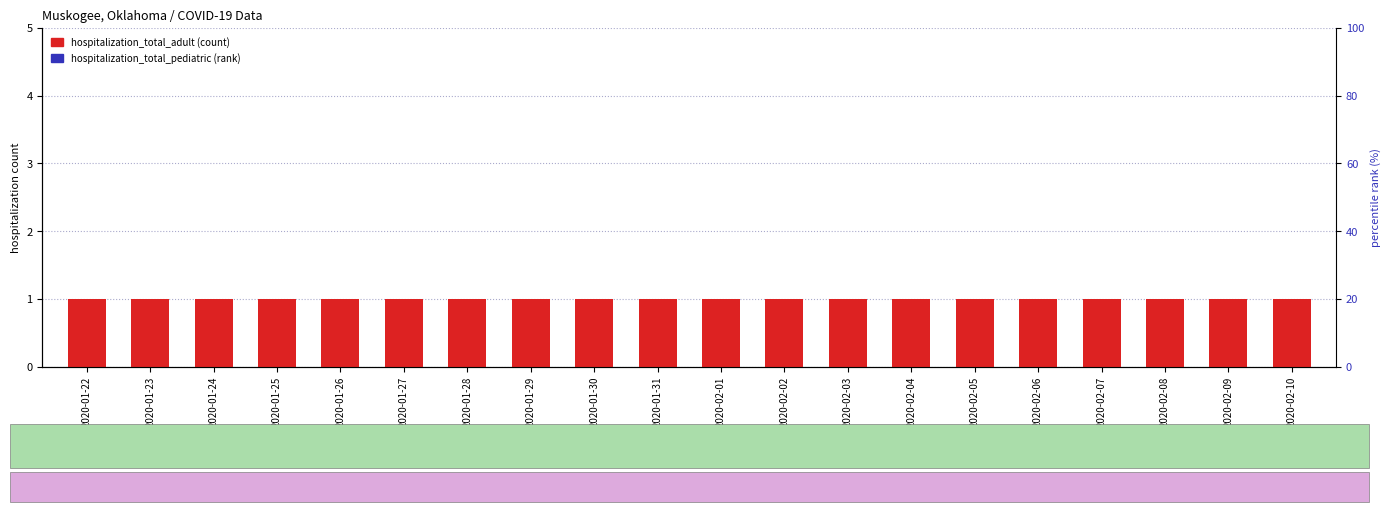

What is the greatest value displayed?

1